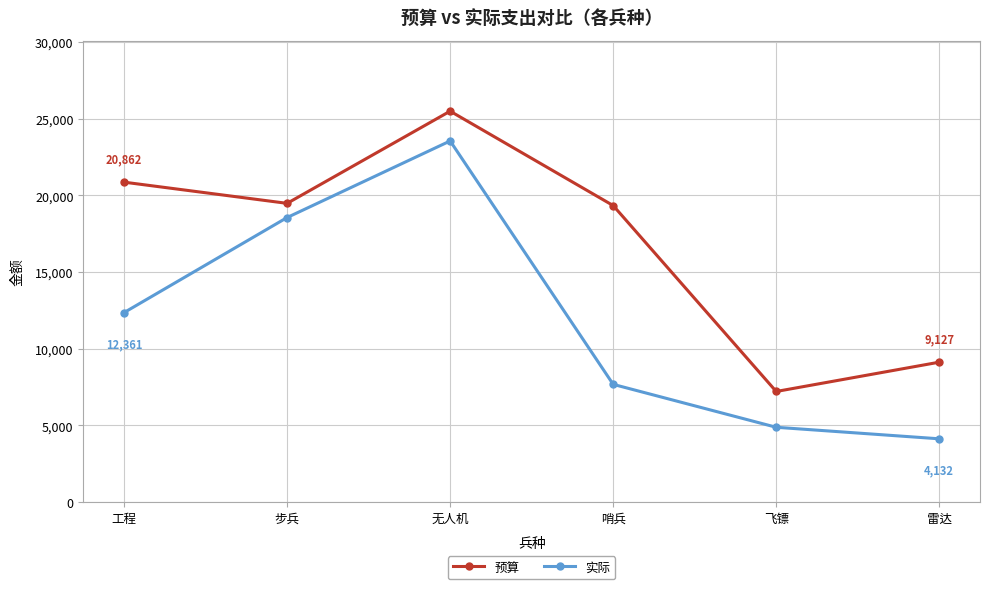

What is the difference between the 预算 values at 飞镖 and 步兵?

12264